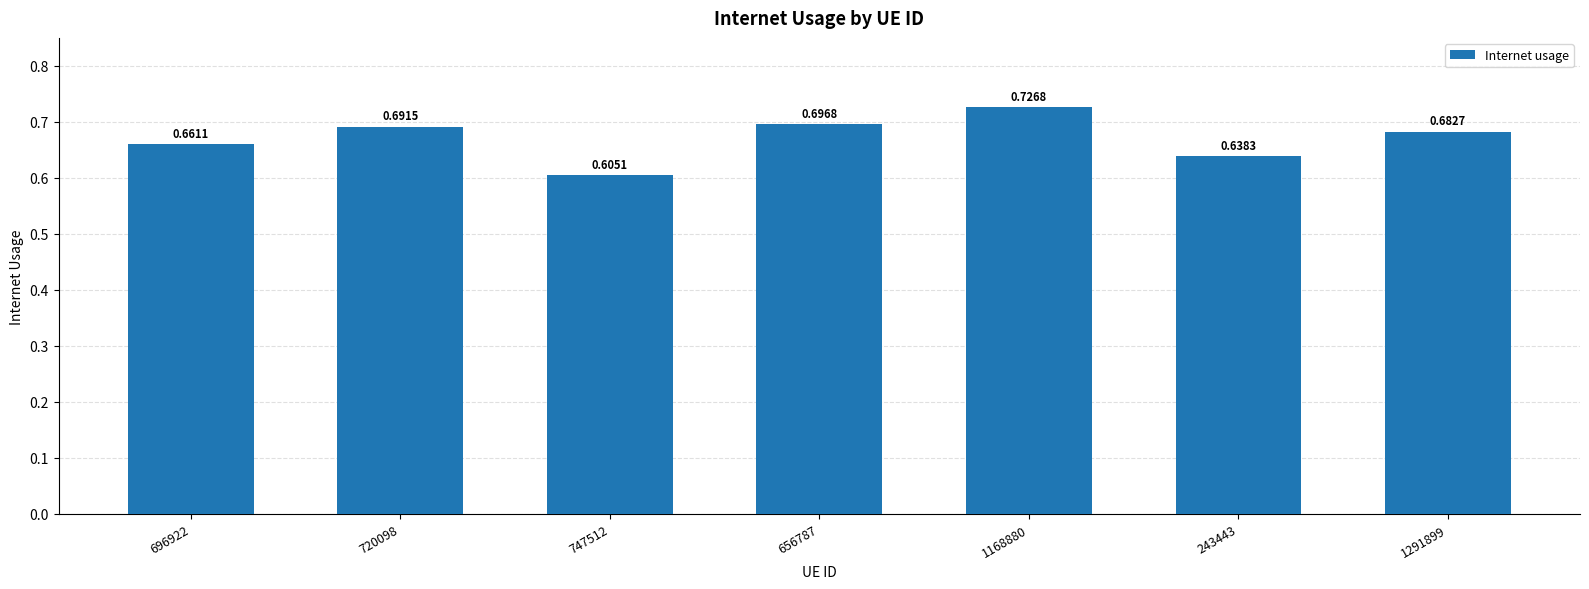

Count the values in the range 0 to 1.

7